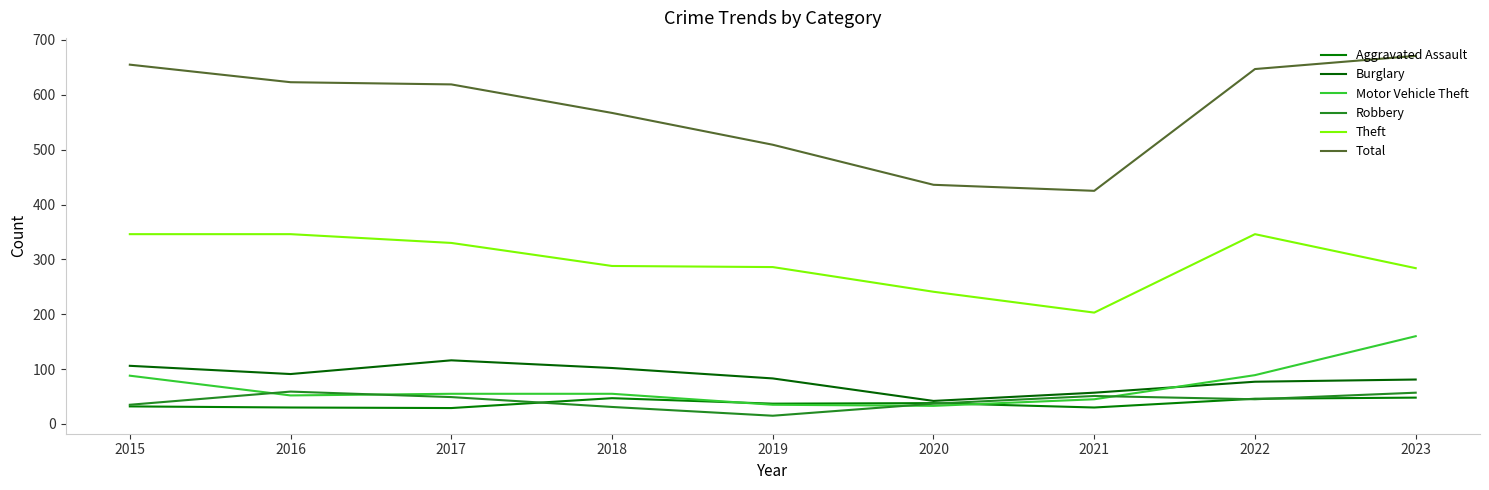

What are all the series names shown in the legend?

Aggravated Assault, Burglary, Motor Vehicle Theft, Robbery, Theft, Total